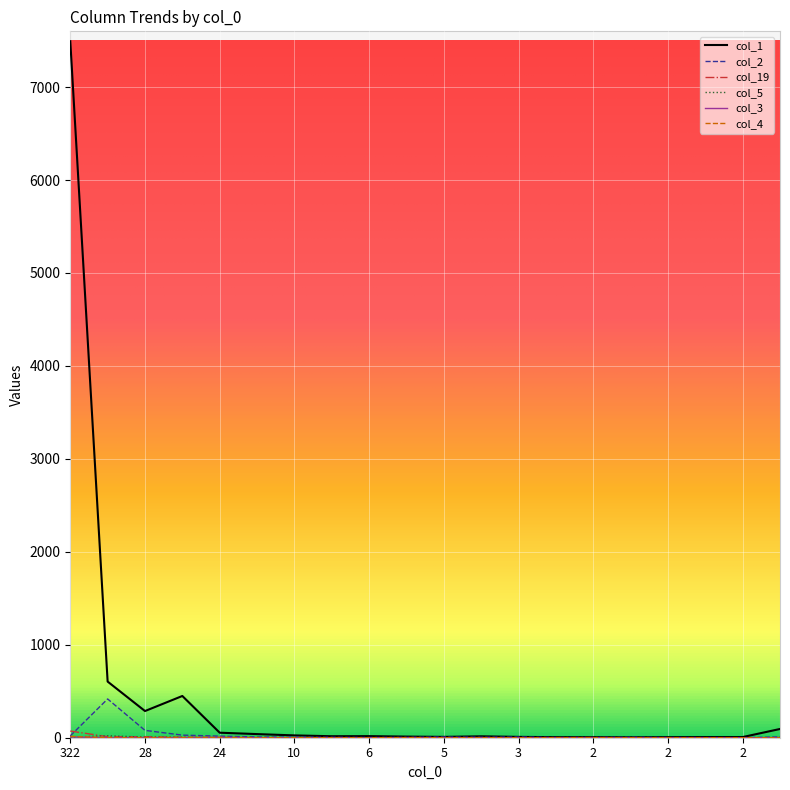

Which series has the largest range (max minus min)?

col_1